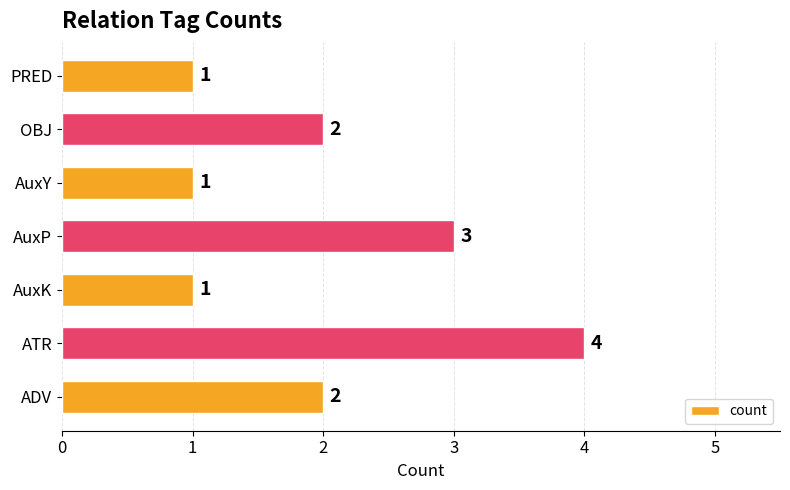

True or false: the data shows 3 at AuxP.

True